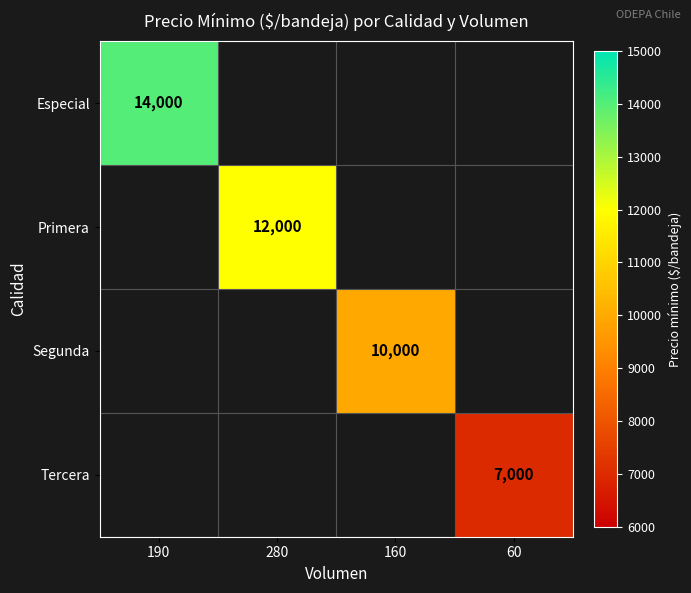

True or false: Primera has a value of 12000 at 280.

True